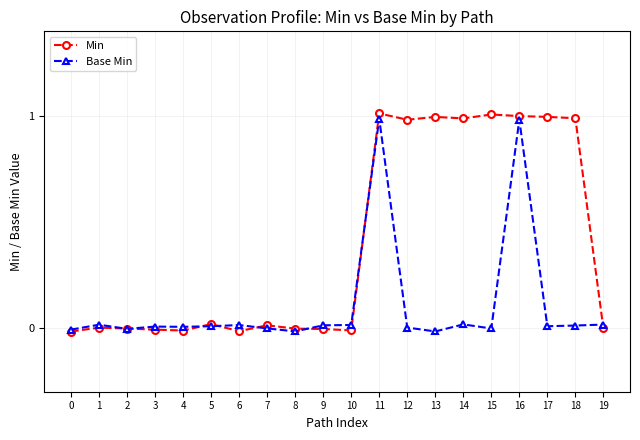

How many positive values does the Base Min series have?

14